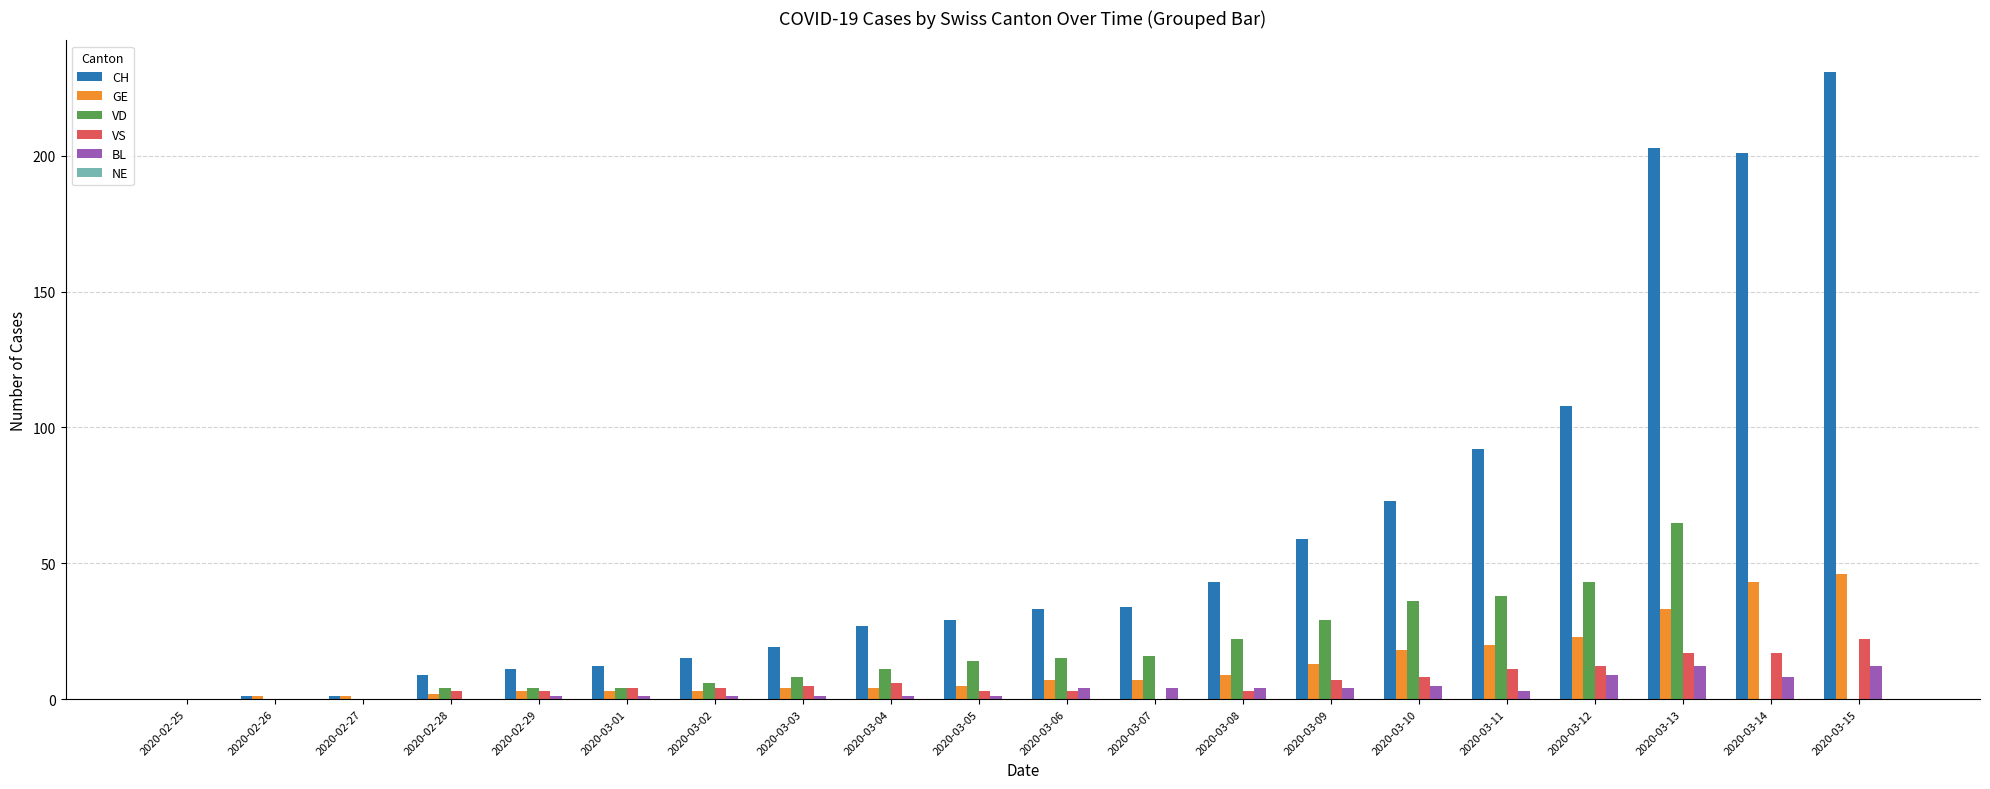

Which series has the largest range (max minus min)?

CH